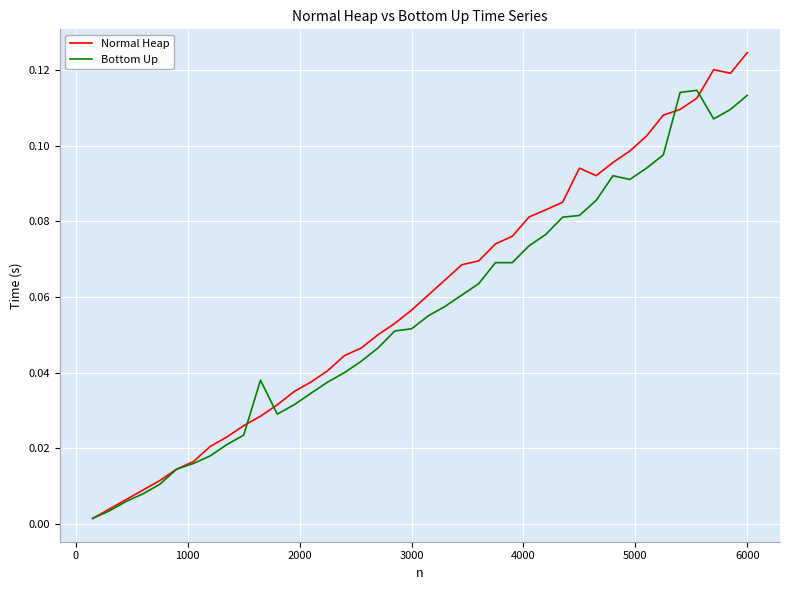

Which series has the largest total across all categories?

Normal Heap